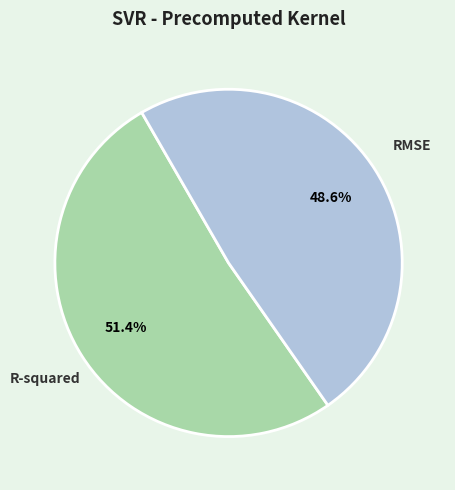

Which slice represents more than half of the pie?

R-squared